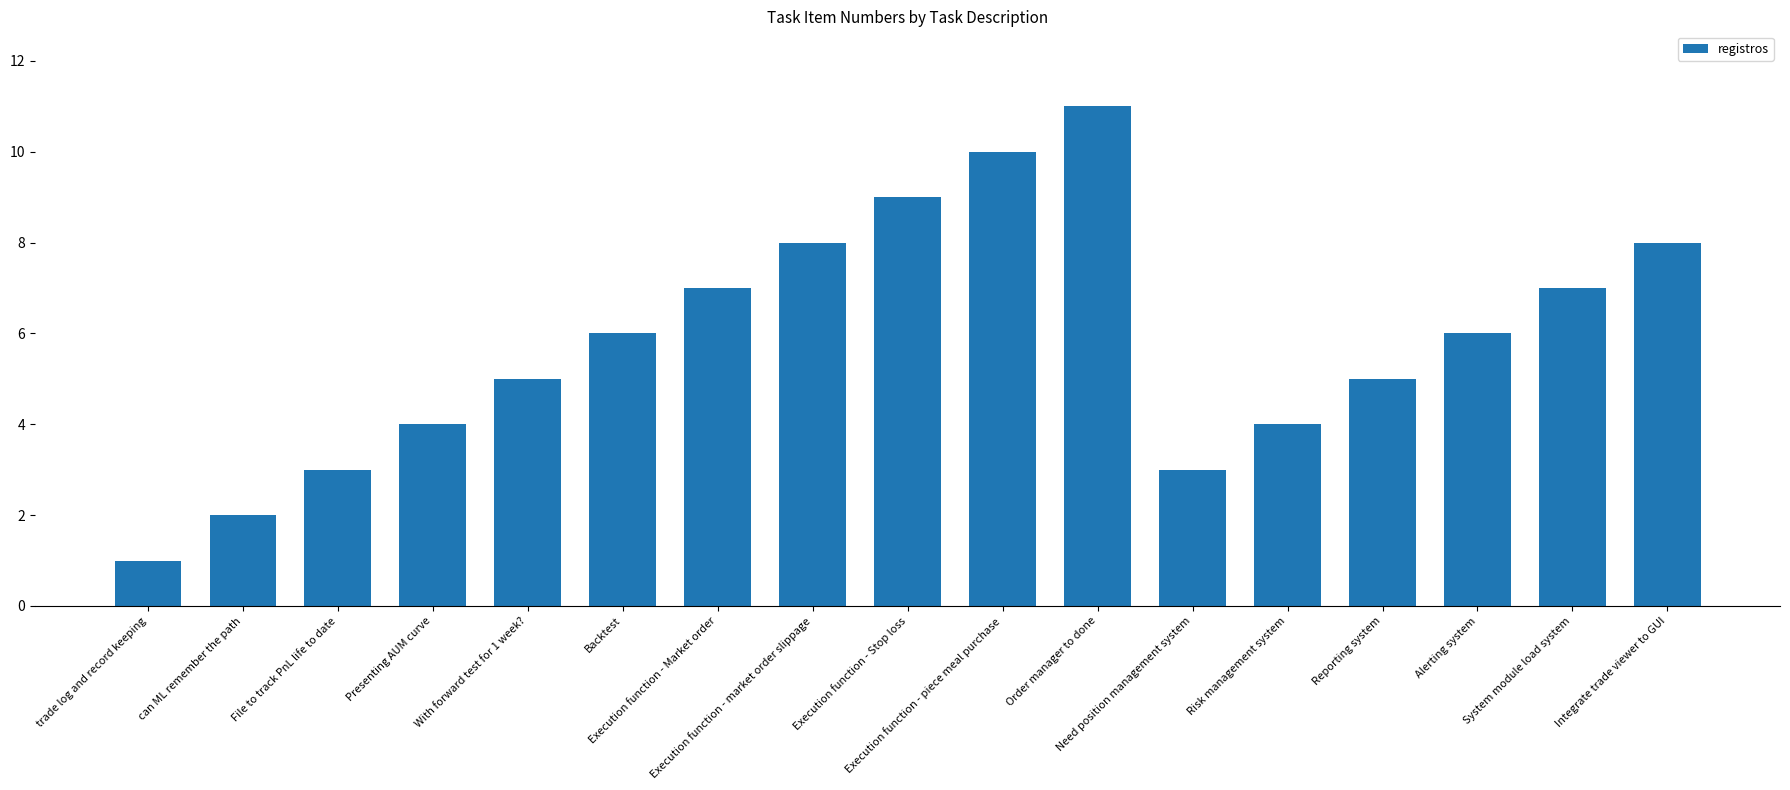

What is the average value?

6